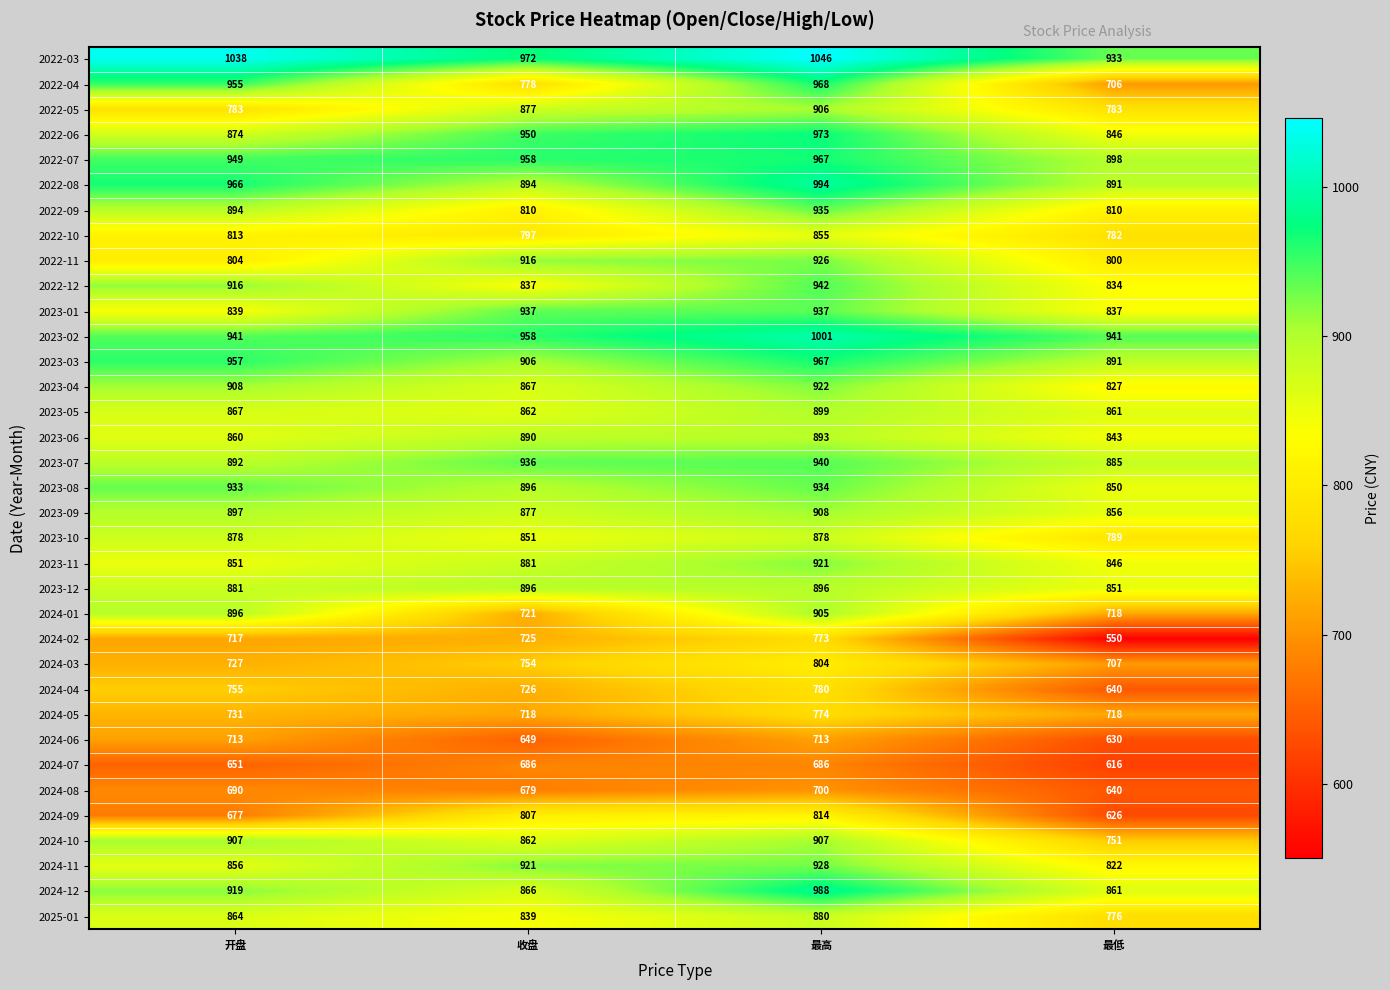

Which series has the largest total across all categories?

2022-03